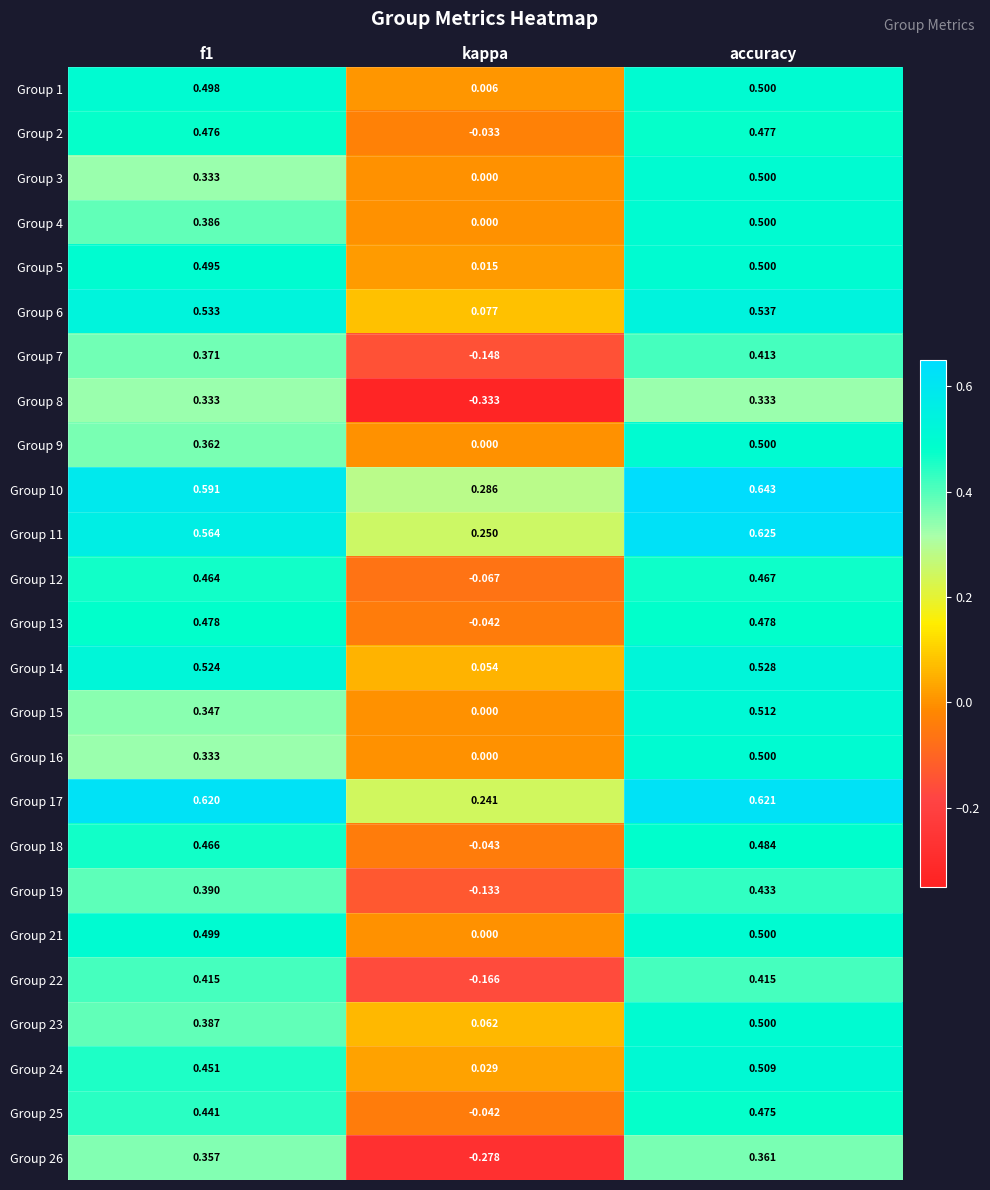

Which series changed the most between f1 and kappa?

Group 8